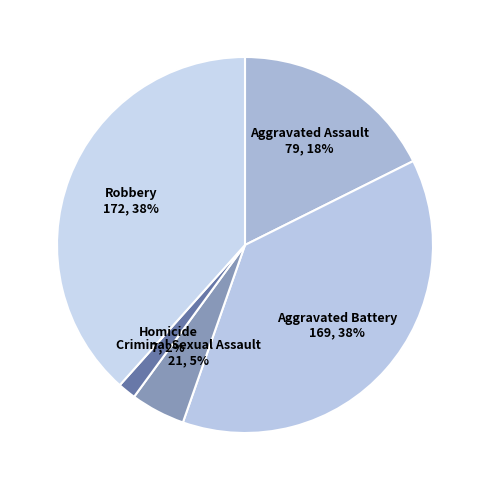

Does Homicide represent more than half of the total?

No